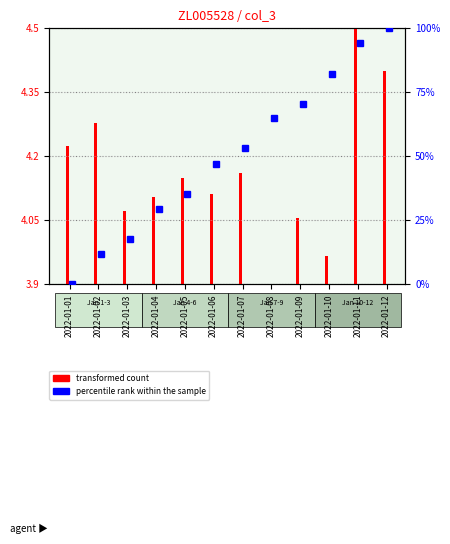

Reading right to left, transcribe all the data shown in this chart.

4.4	4.5	4.0	4.1	3.9	4.2	4.1	4.1	4.1	4.1	4.3	4.2